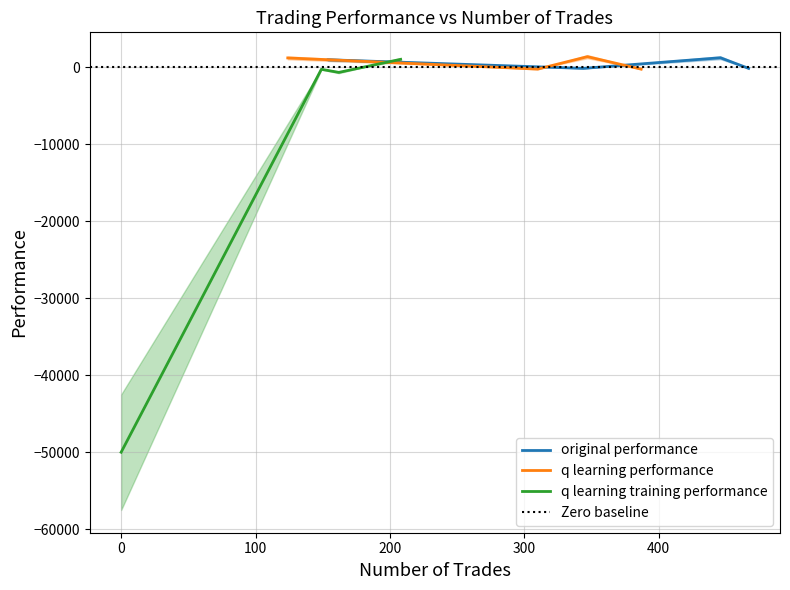

How many interior local peaks does the original performance series have?

1